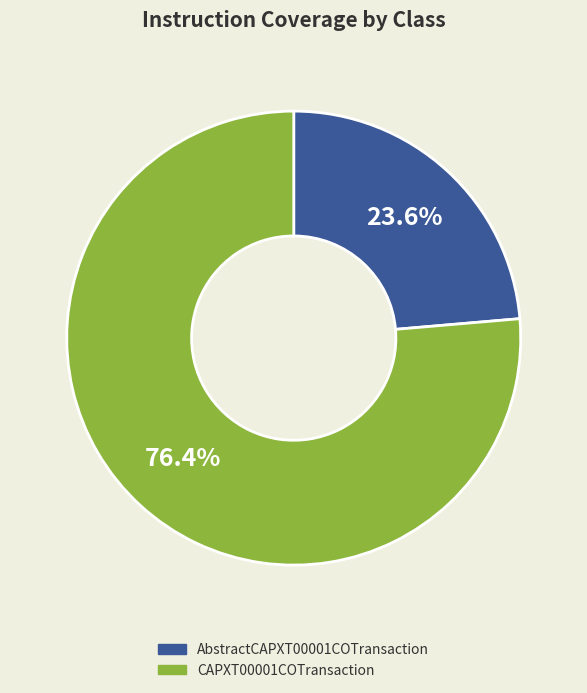

To the nearest percent, what is the combined percentage of AbstractCAPXT00001COTransaction and CAPXT00001COTransaction?

100%